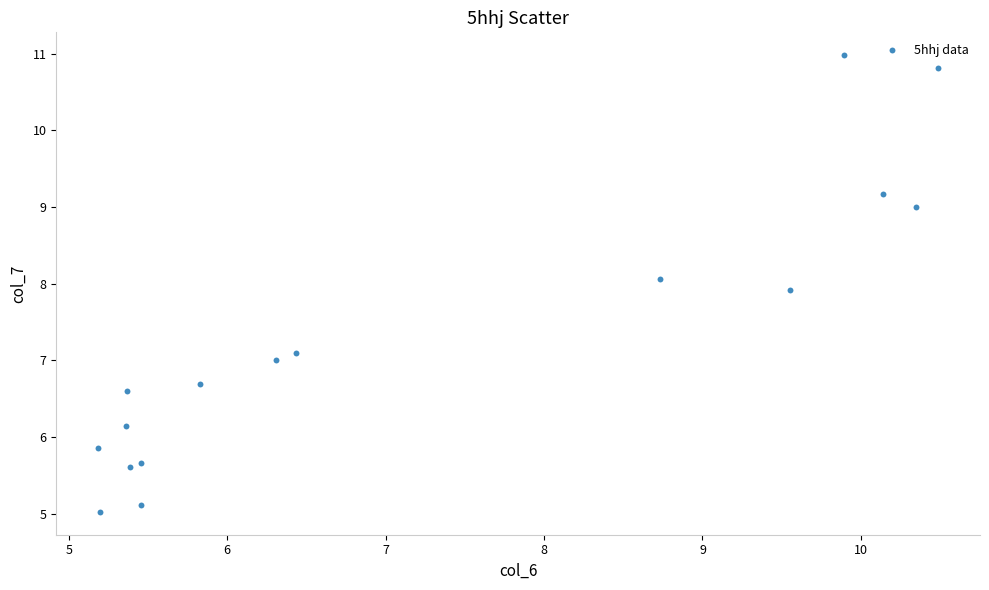

What is the range of Y values (max minus min)?

6.0